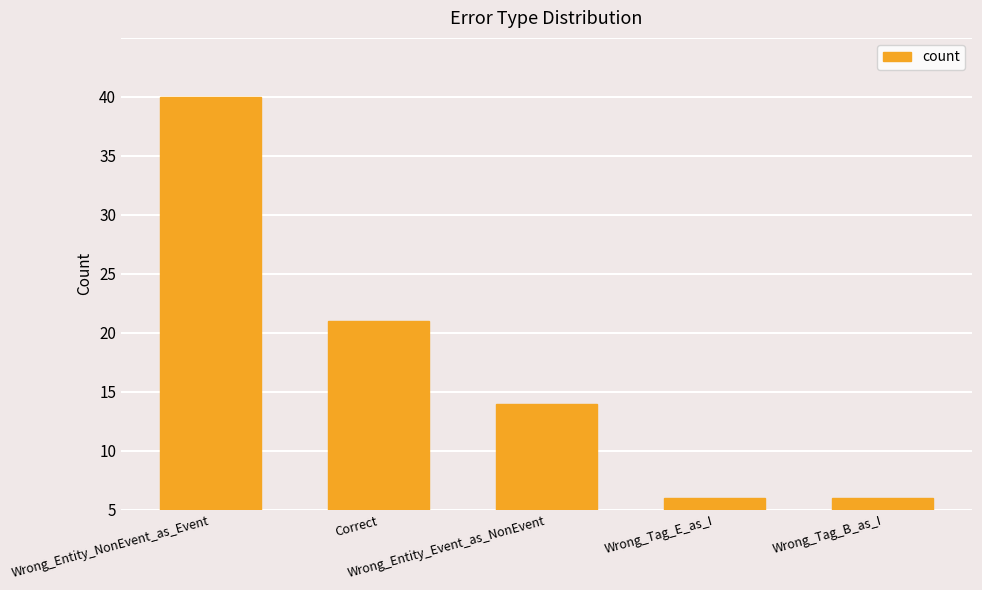

At which label is the value closest to 18?

Correct